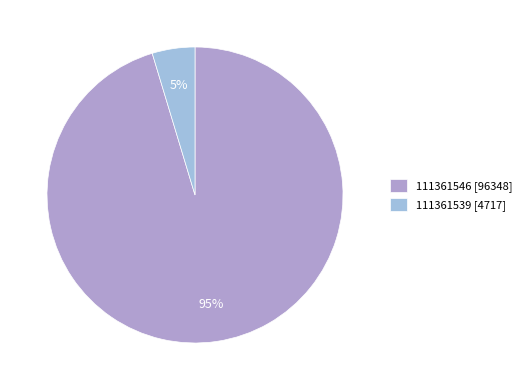

To the nearest percent, what percentage of the pie is 111361546 [96348]?

95%